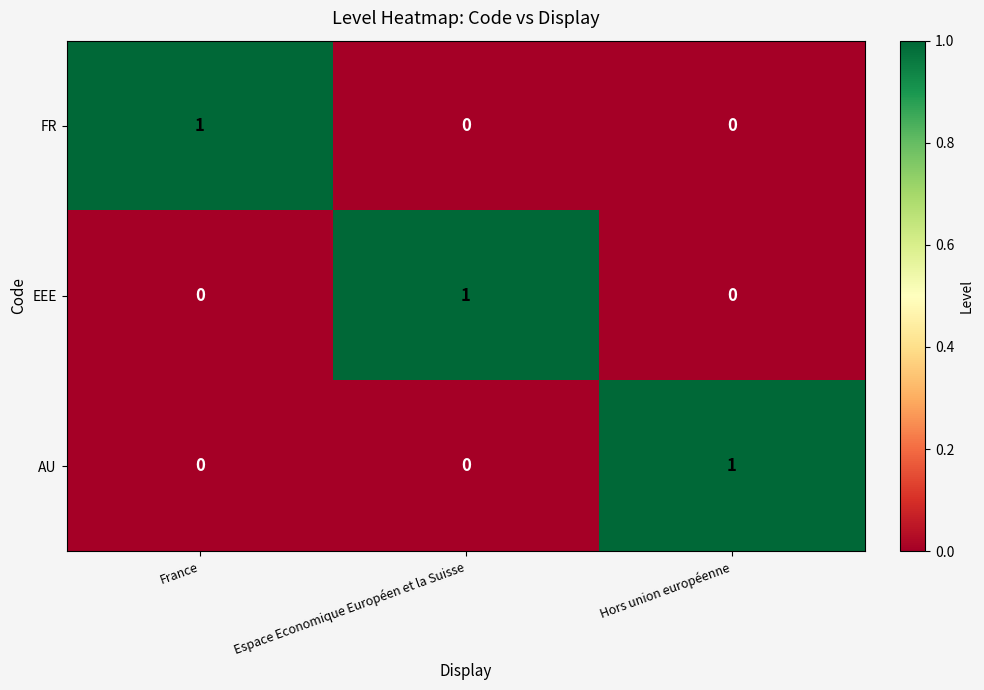

Which category has the highest value in the AU series?

Hors union européenne